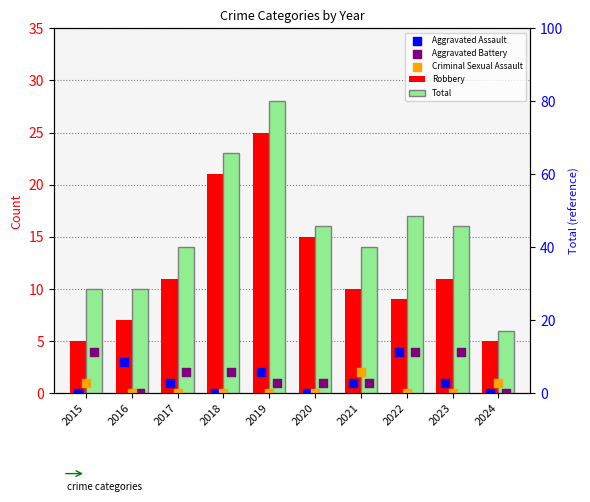

Which series reaches the minimum Y coordinate?

Aggravated Assault